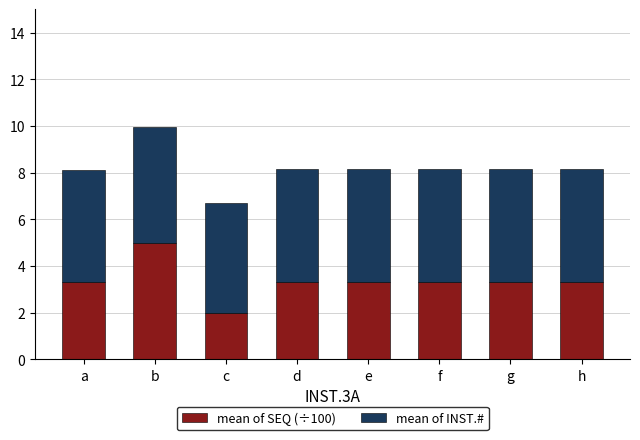

What is the lowest value of the mean of SEQ (÷100) series?

2.0